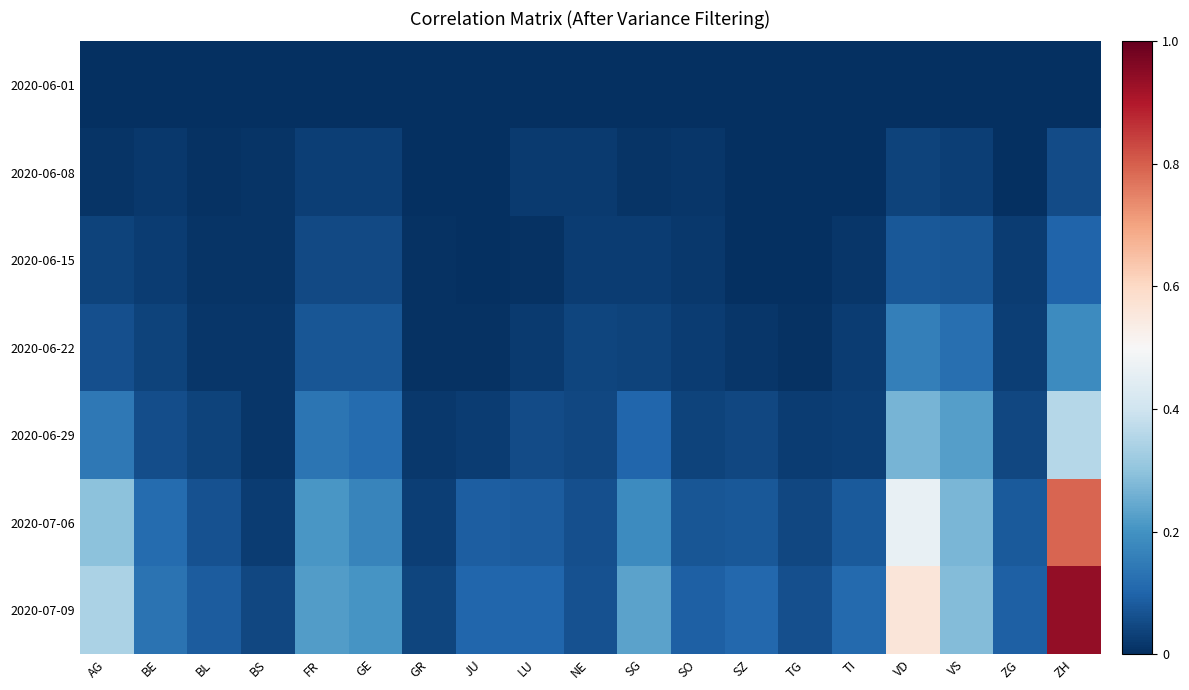

At how many categories does at least one series exceed 0?

19